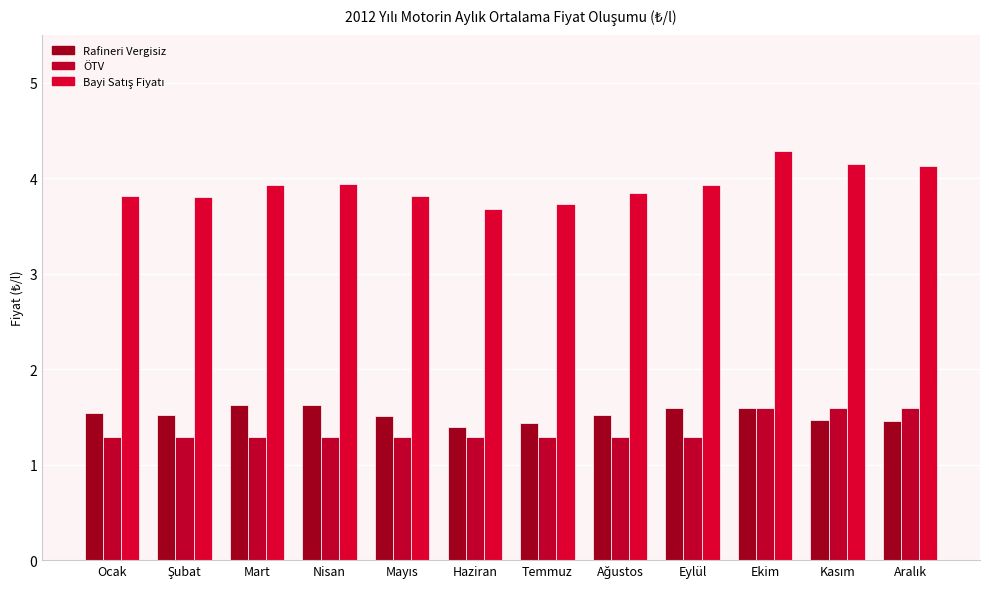

The value of ÖTV at Temmuz is 0.3. True or false?

False